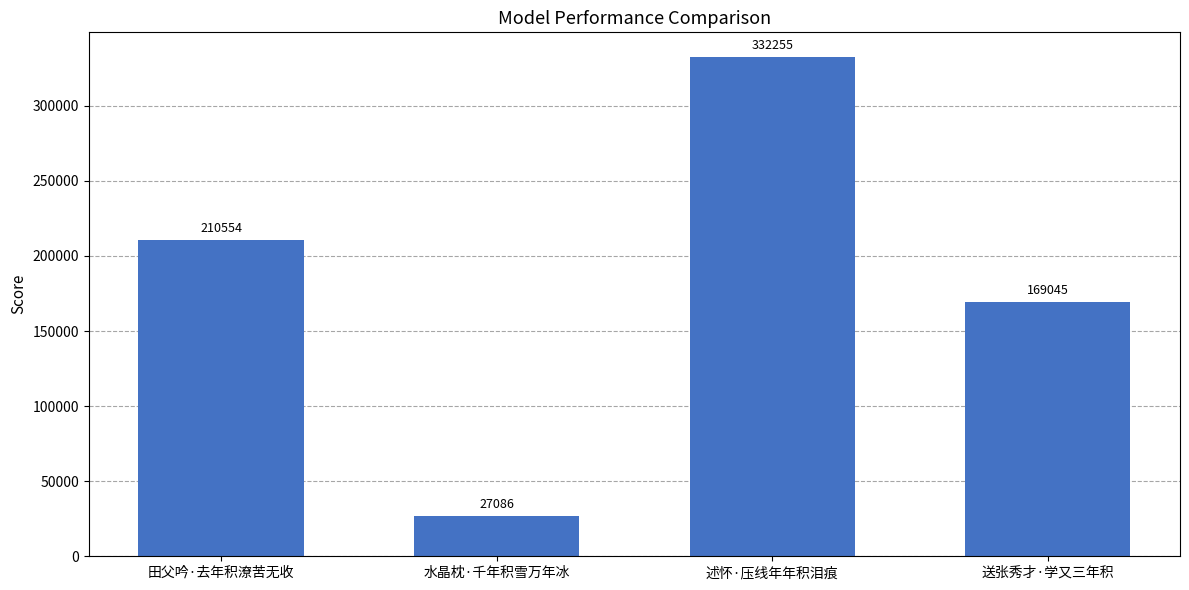

How many distinct data groups are displayed?

1